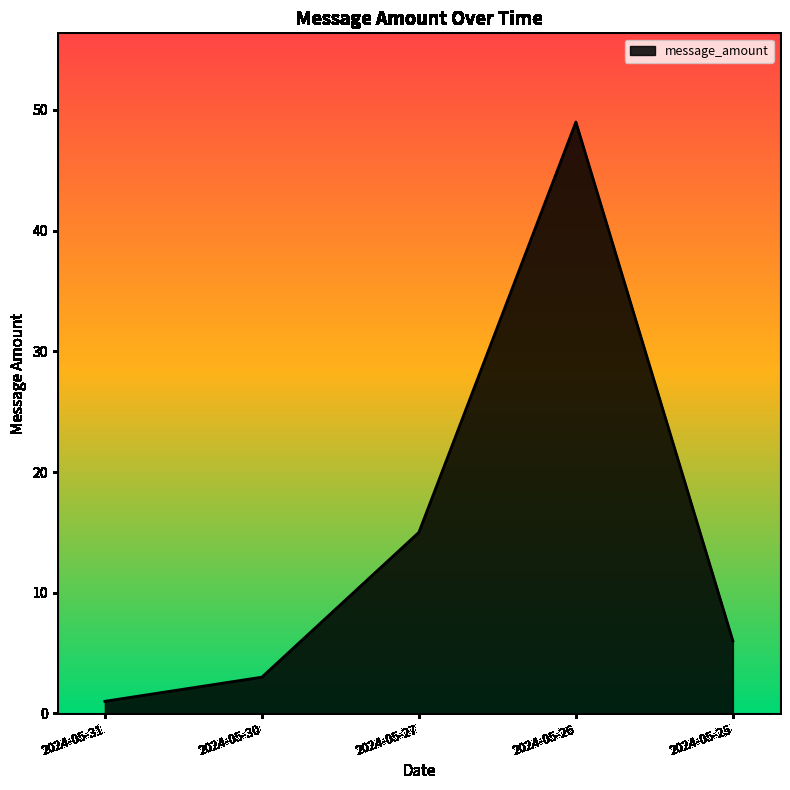

List the labels in order of value, smallest first.

2024-05-31, 2024-05-30, 2024-05-25, 2024-05-27, 2024-05-26